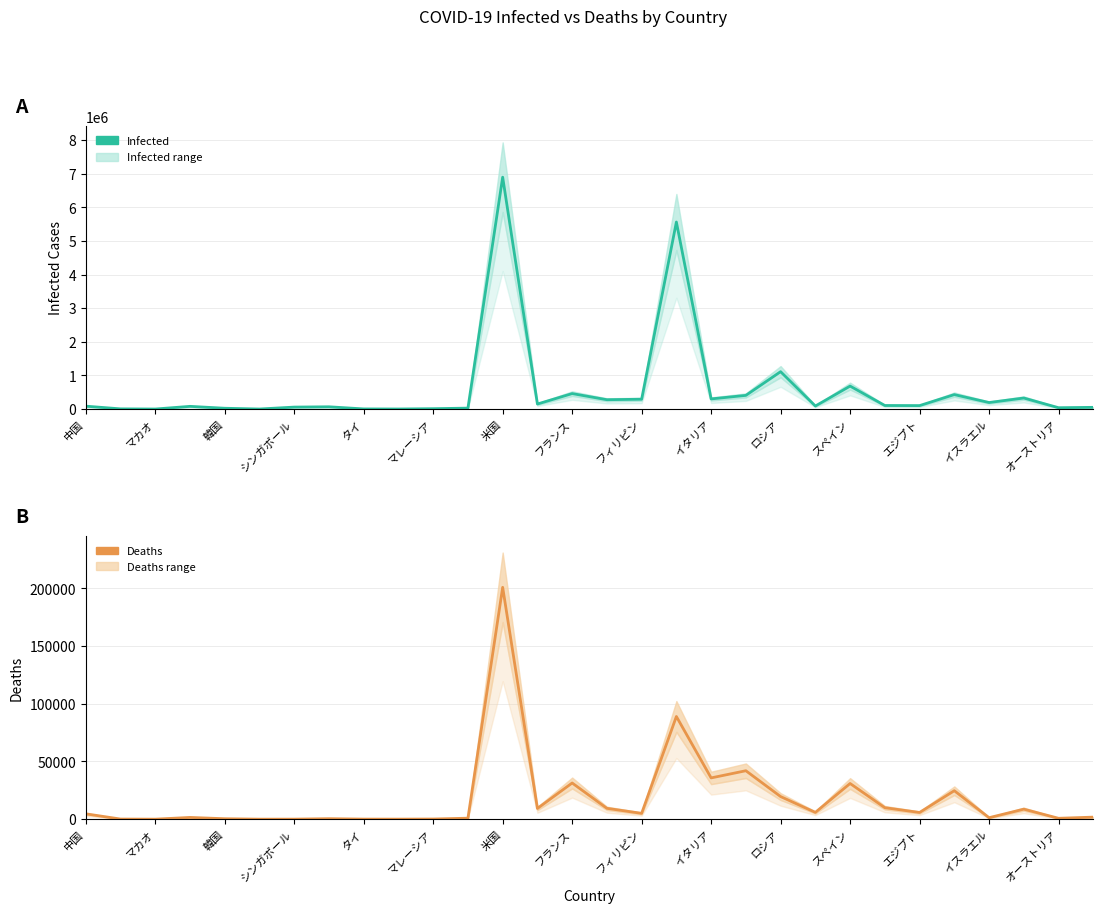

What is the average value of the Infected series?

594448